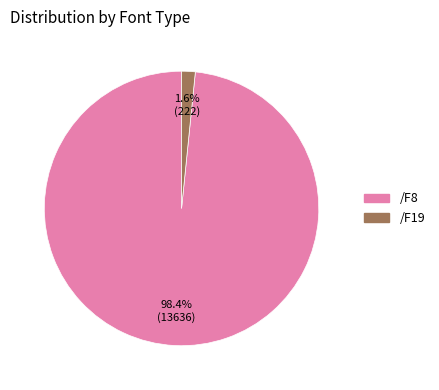

To the nearest percent, what is the difference between the largest and smallest slice percentages?

97%